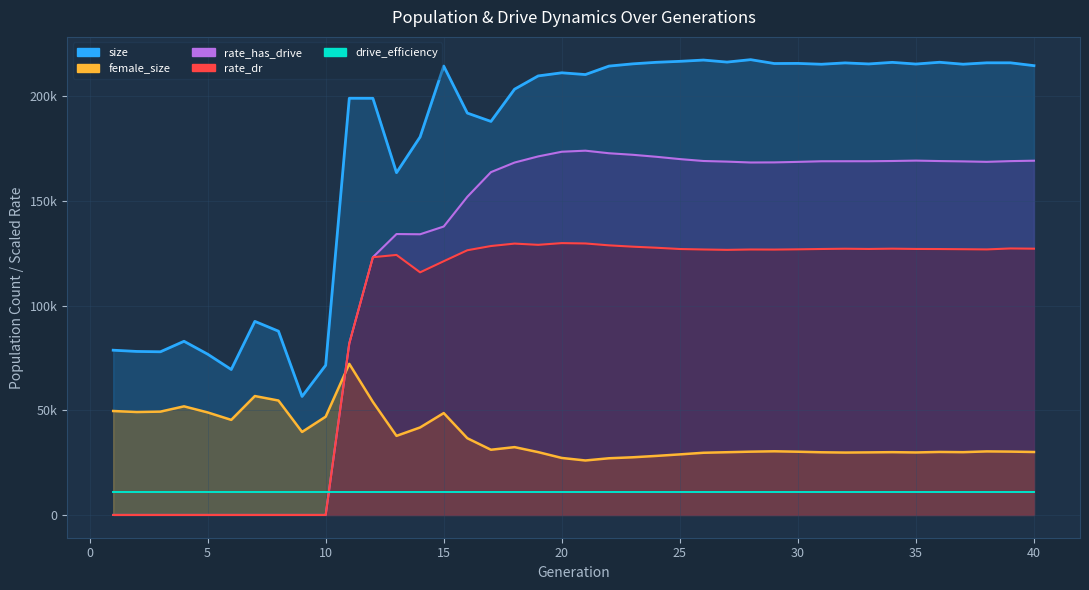

What are all the series names shown in the legend?

size, female_size, rate_has_drive, rate_dr, drive_efficiency